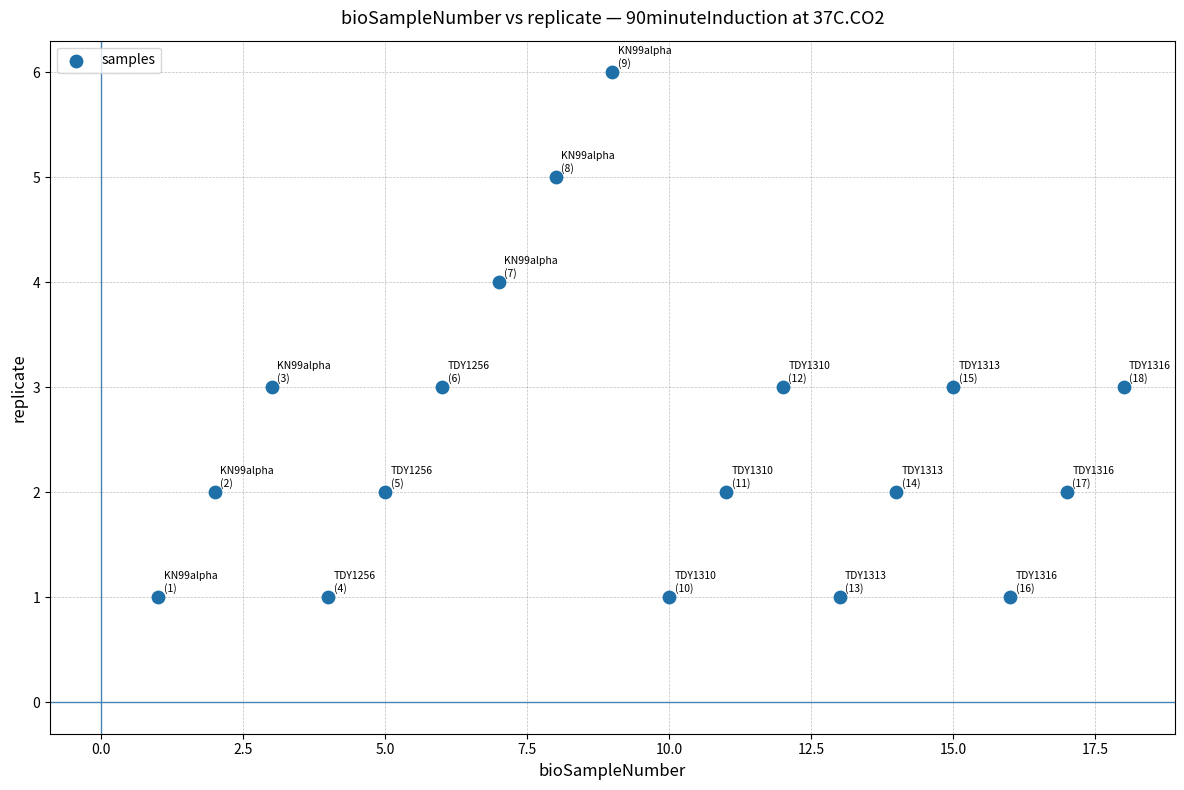

What is the range of Y values (max minus min)?

5